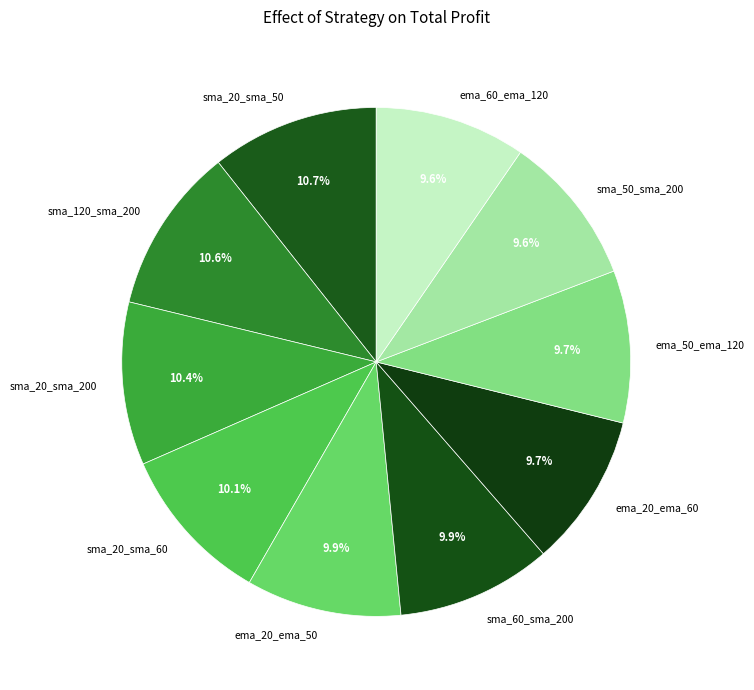

To the nearest percent, what is the combined percentage of sma_60_sma_200 and sma_50_sma_200?

19%